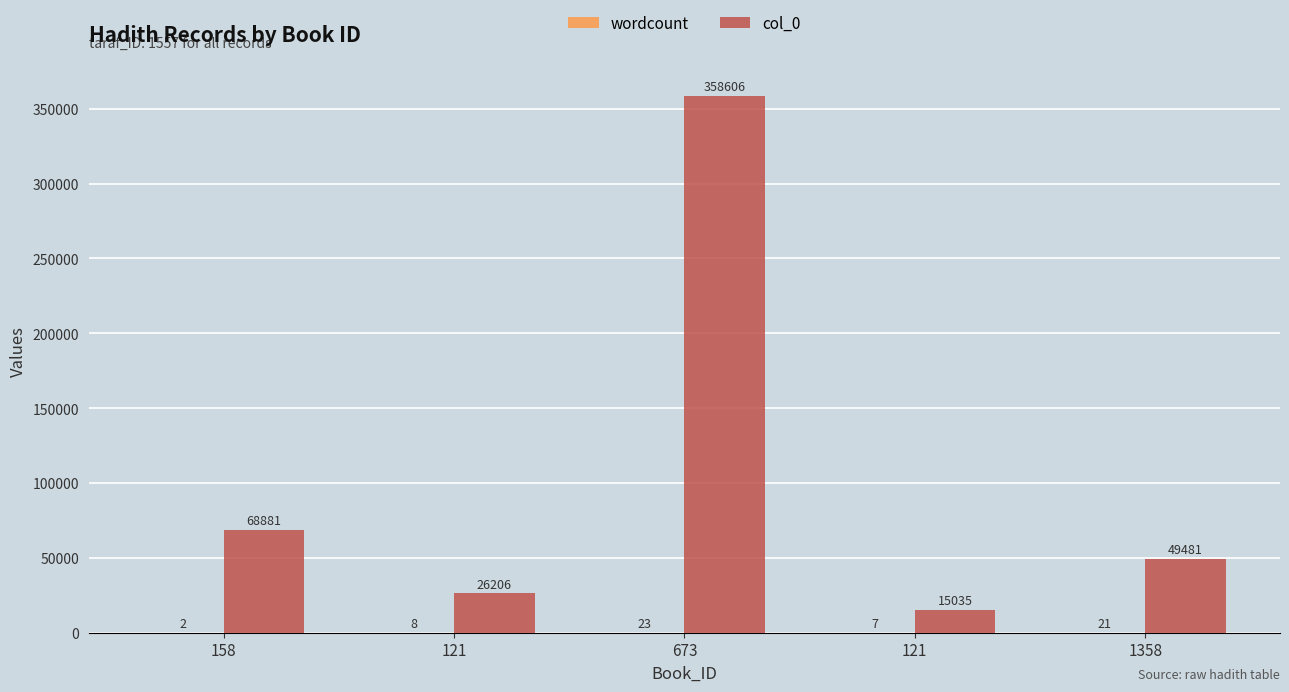

List the series in order of their peak value, highest first.

col_0, wordcount